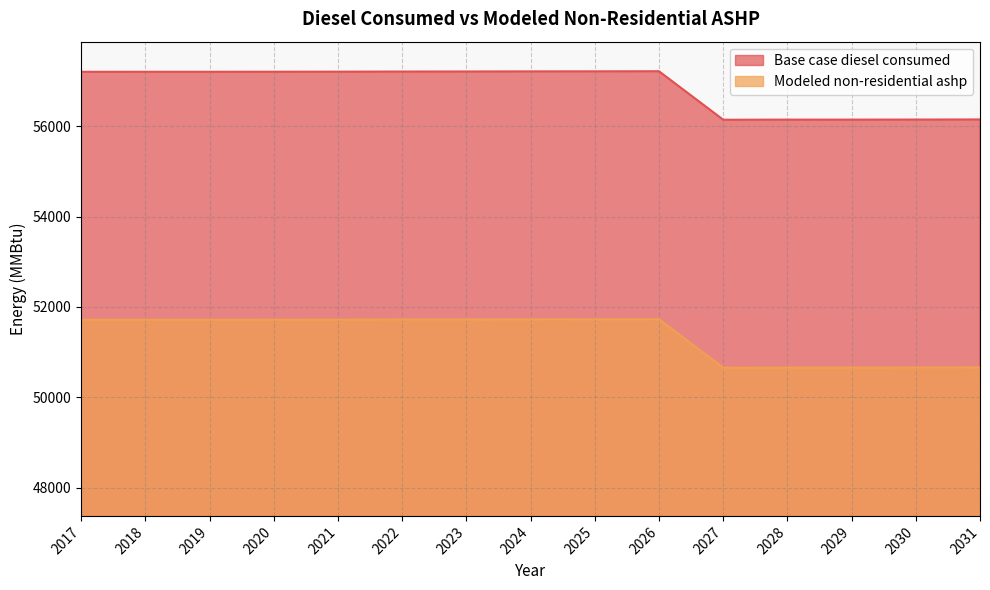

Which series has the largest total across all categories?

Base case diesel consumed